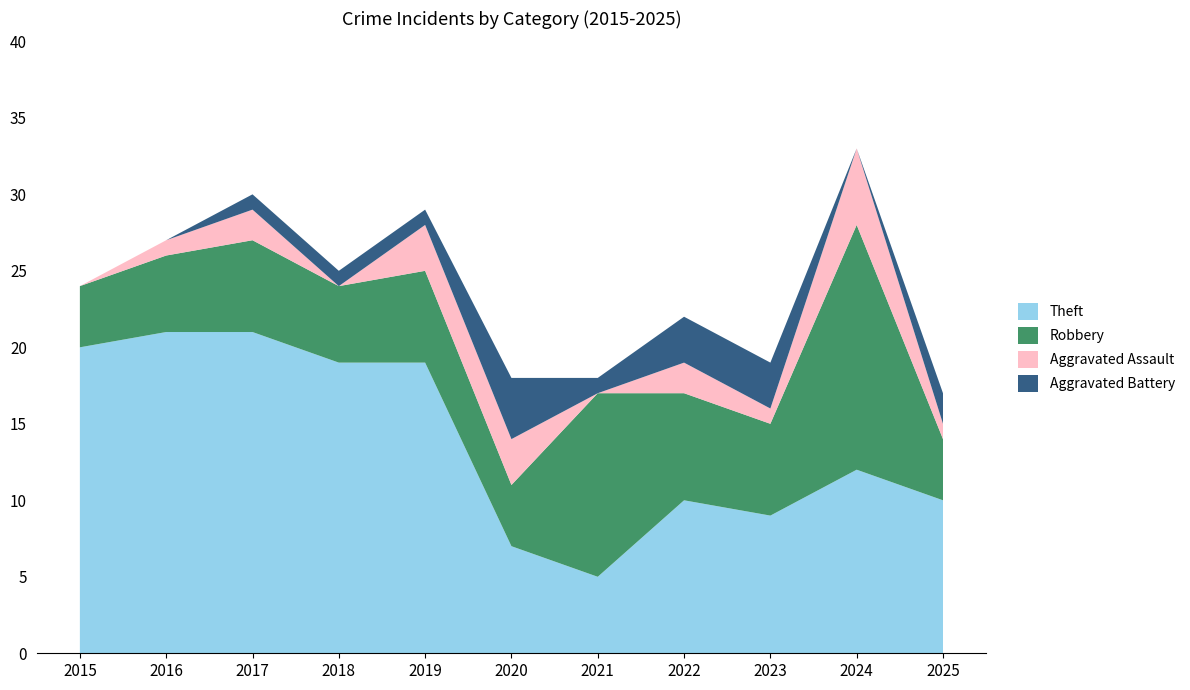

Reading left to right, extract all data points from this chart.

Theft: 20	21	21	19	19	7	5	10	9	12	10
Robbery: 4	5	6	5	6	4	12	7	6	16	4
Aggravated Assault: 0	1	2	0	3	3	0	2	1	5	1
Aggravated Battery: 0	0	1	1	1	4	1	3	3	0	2